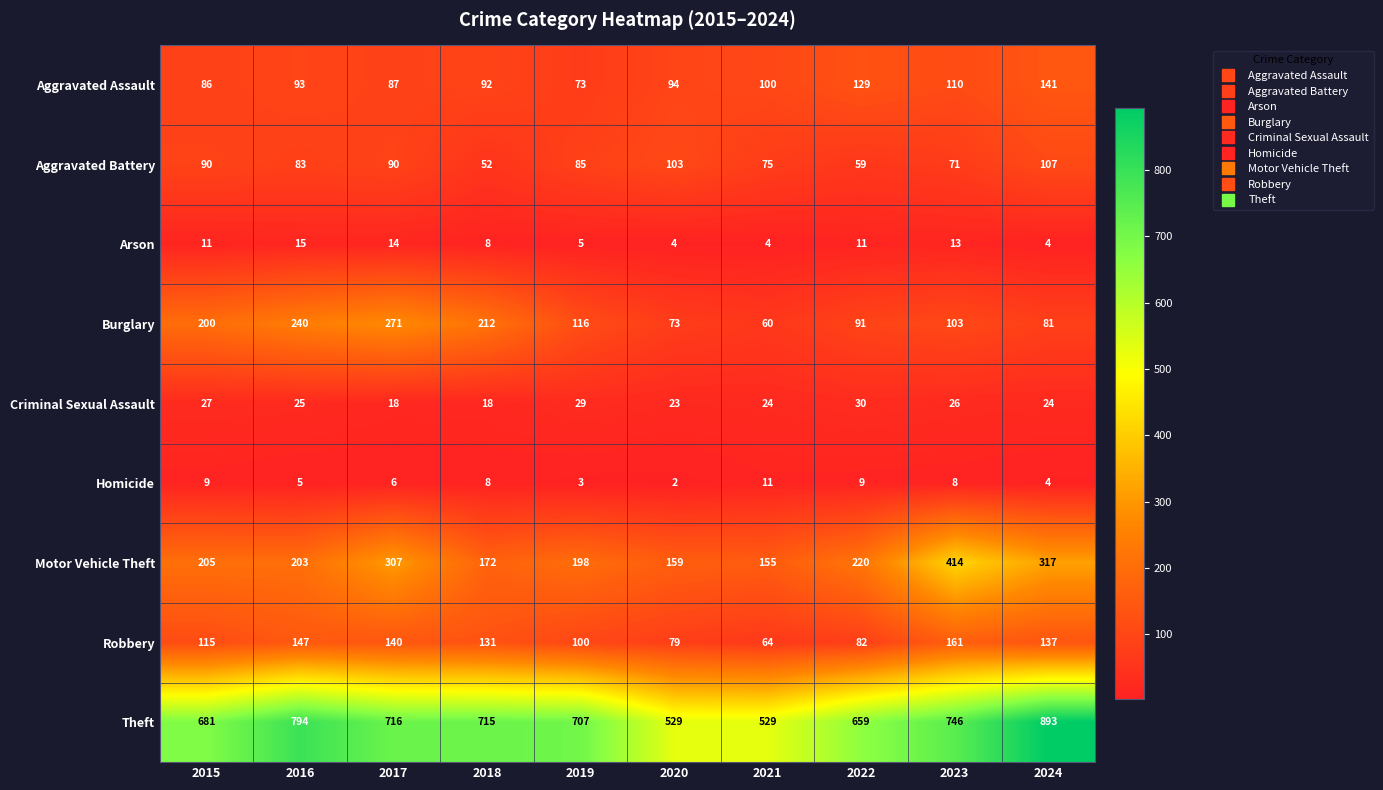

What is the greatest value displayed?

893